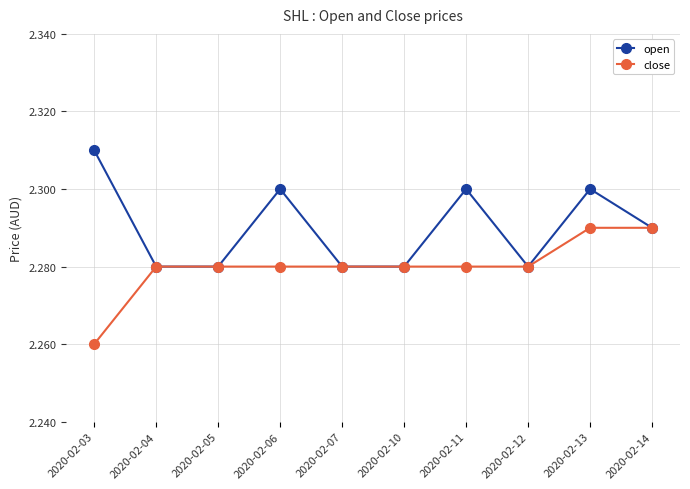

Between 2020-02-10 and 2020-02-11, which series saw the biggest shift?

open